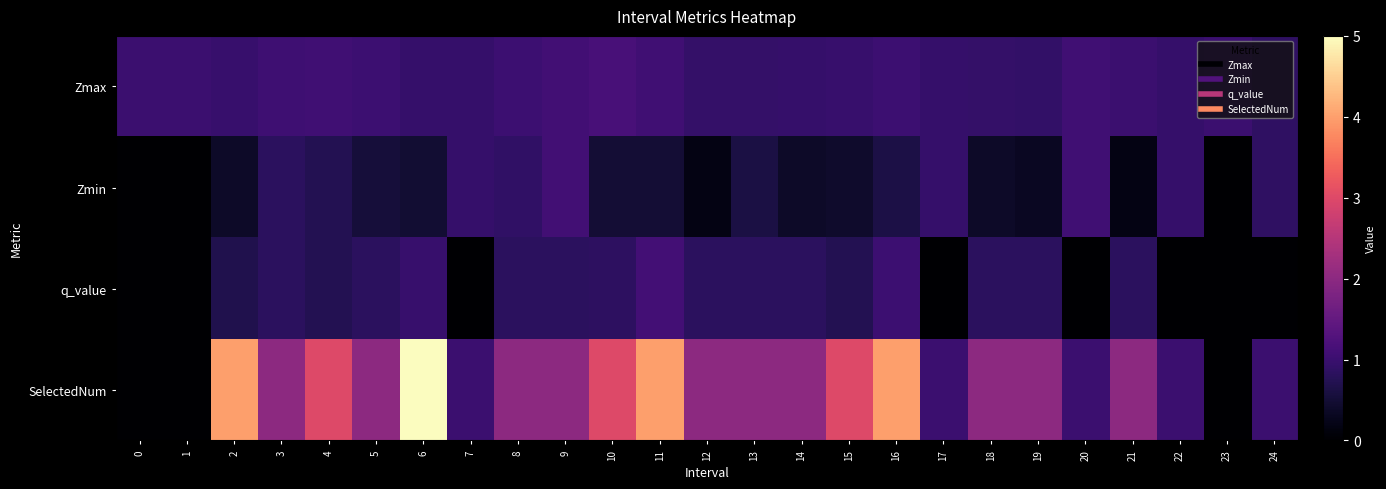

What is the difference between the highest and lowest values at 22?

1.0